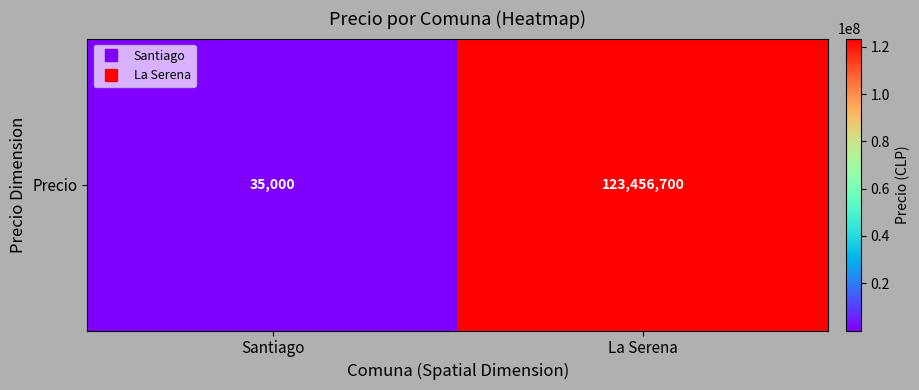

What is the sum of the values at La Serena and Santiago?

123491700